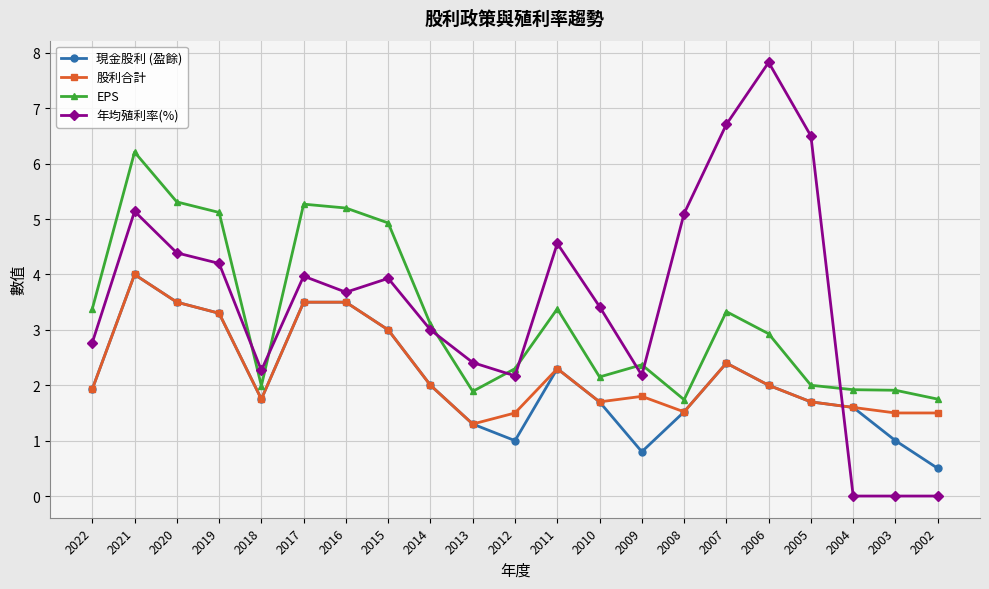

Is the value of 股利合計 at 2003 greater than the value of 年均殖利率(%) at 2017?

No